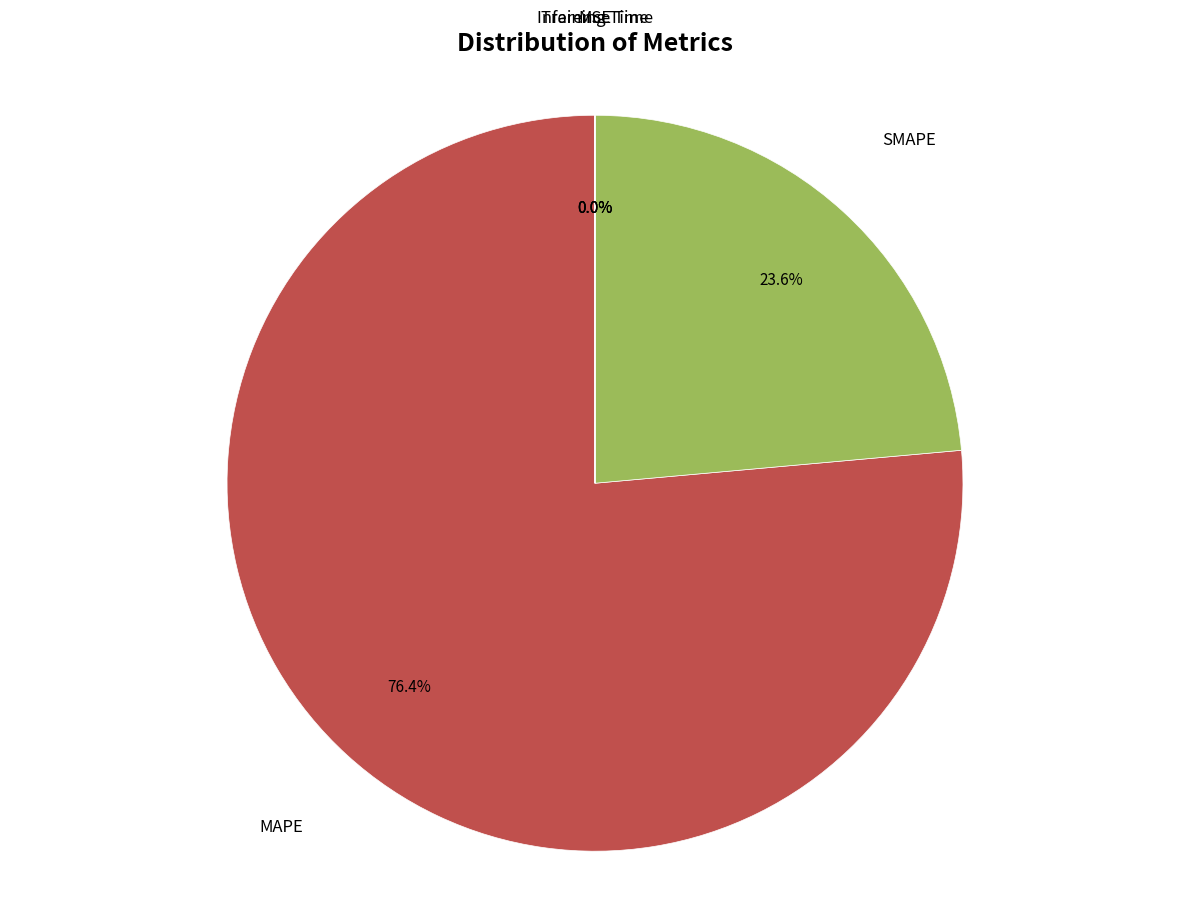

Does any single category account for the majority?

Yes